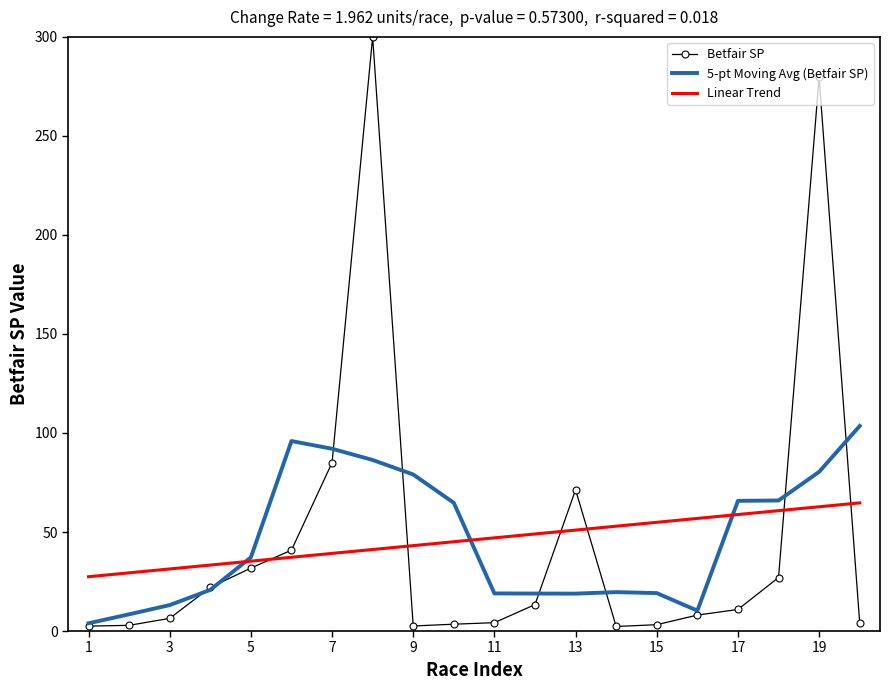

Which series has the largest range (max minus min)?

Betfair SP